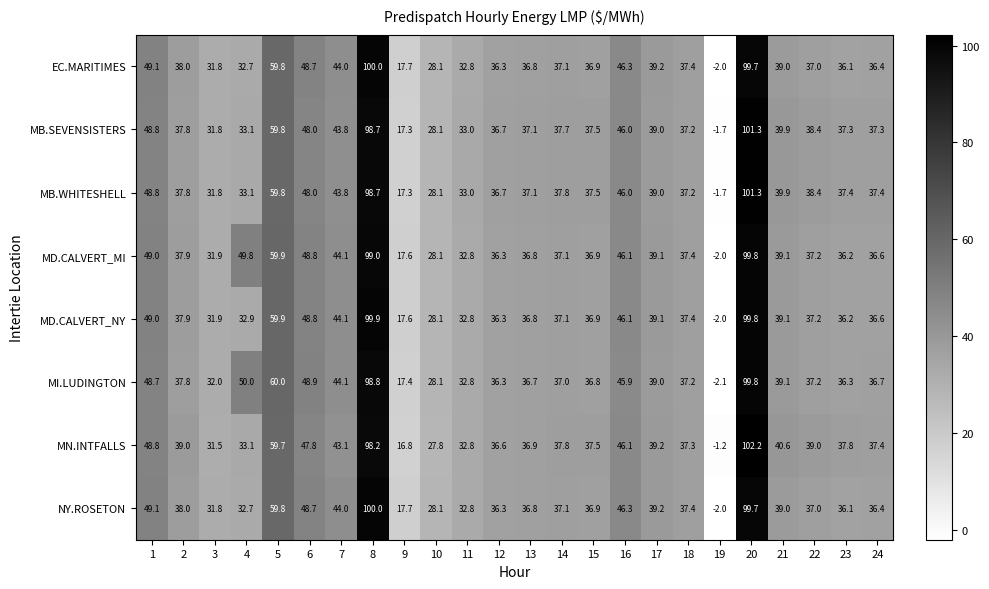

What is the minimum value for MI.LUDINGTON?

-2.1